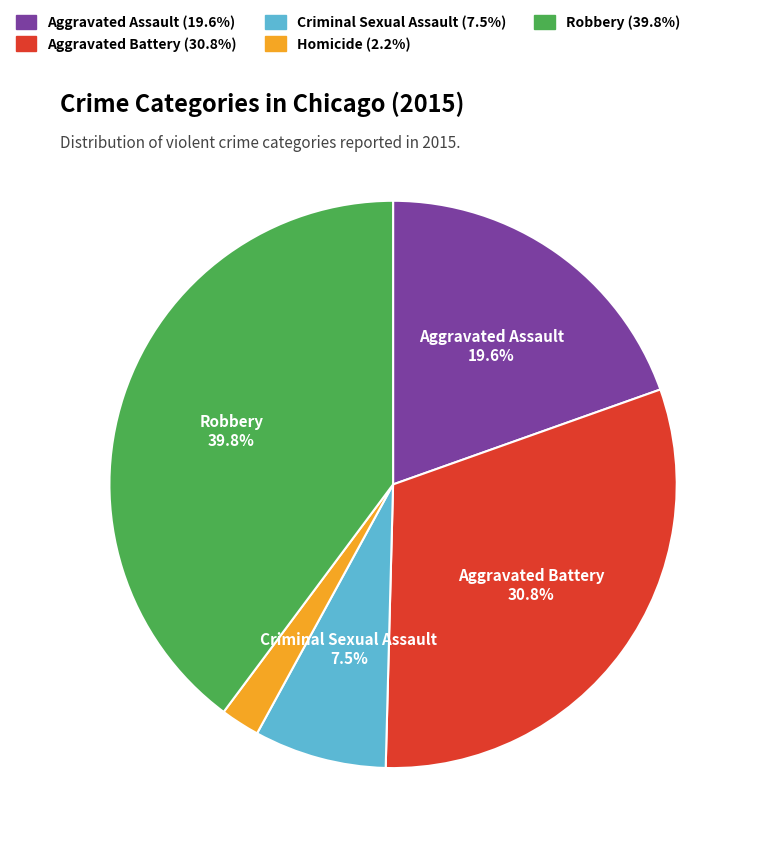

Is there a majority slice in this chart?

No